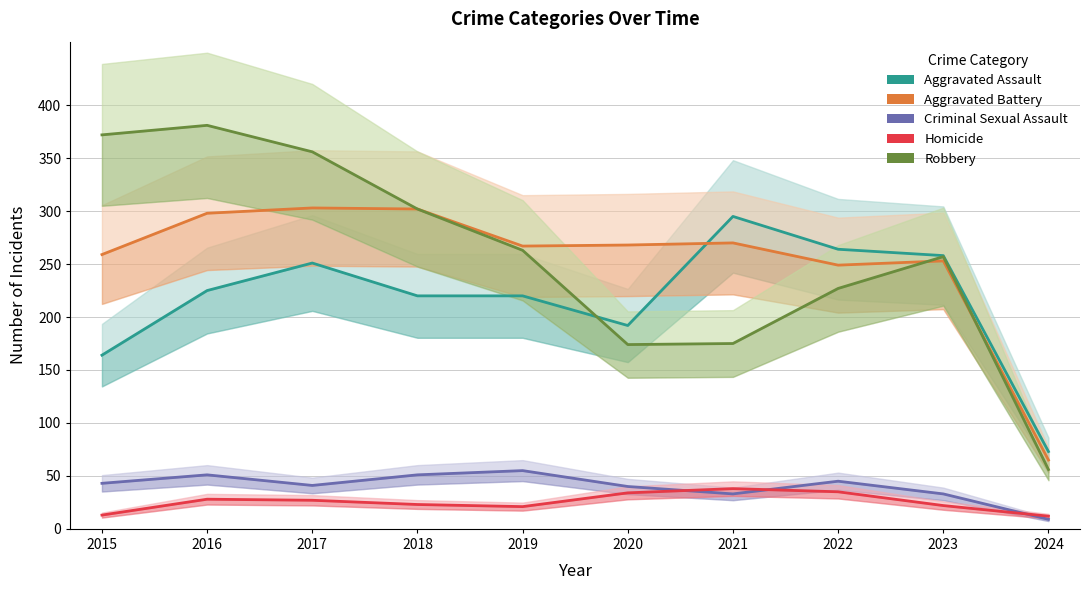

True or false: Criminal Sexual Assault and Aggravated Assault intersect in this chart.

False